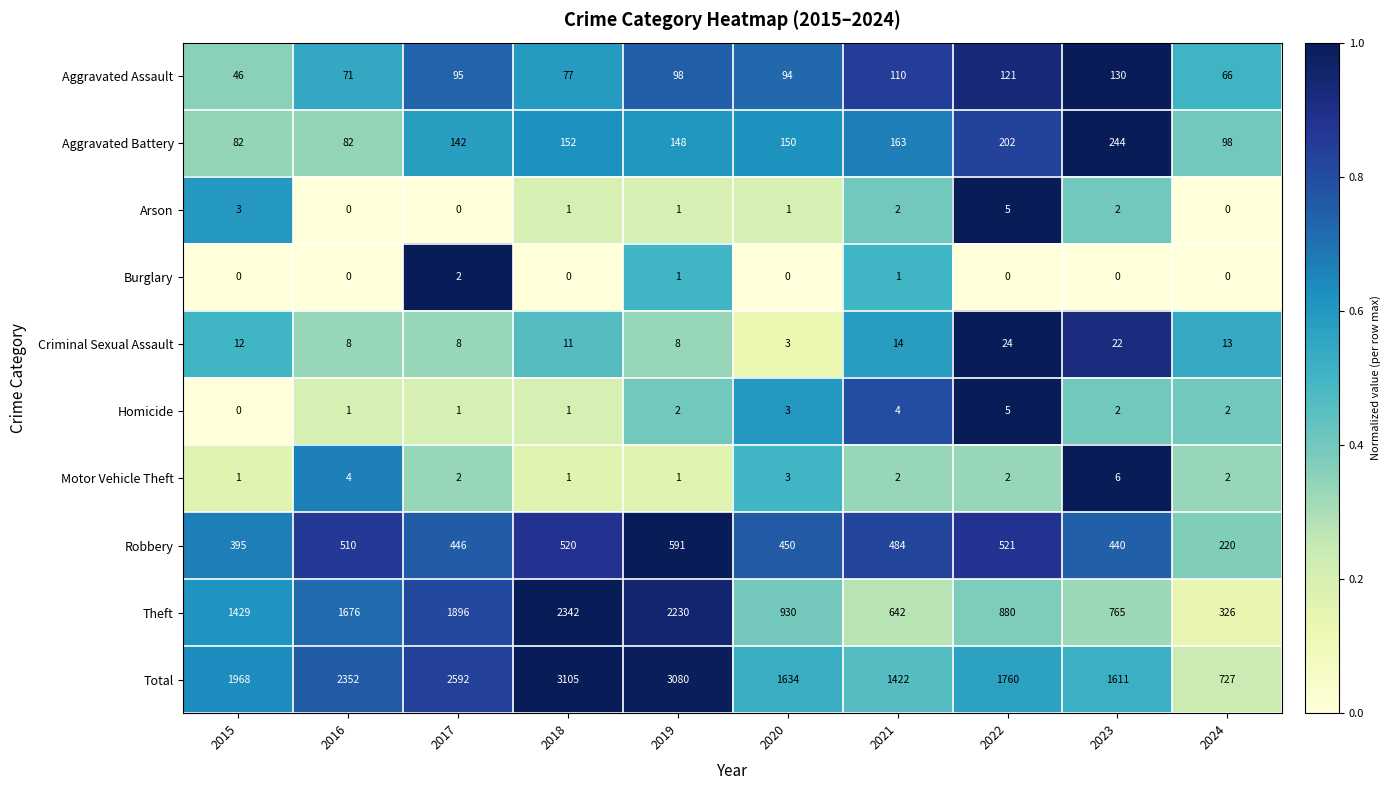

Which label corresponds to the largest value in the chart?

2018